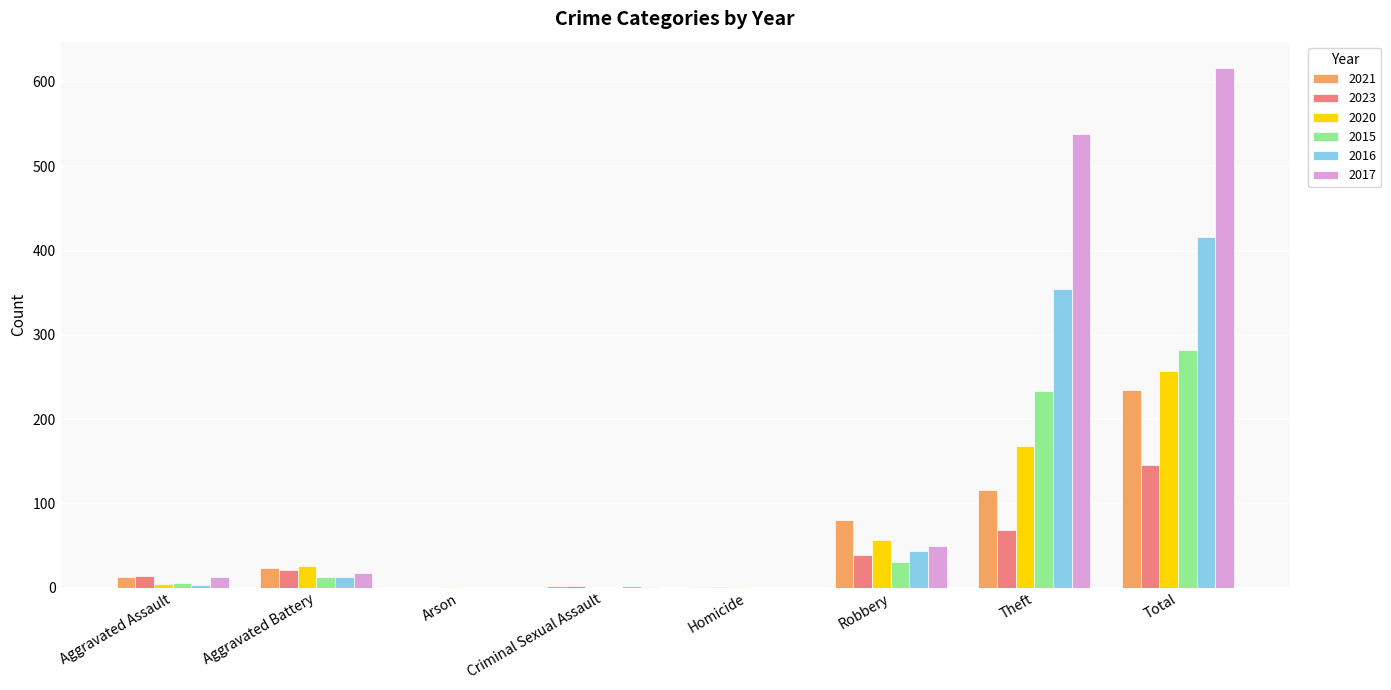

Which series has the largest total across all categories?

2017